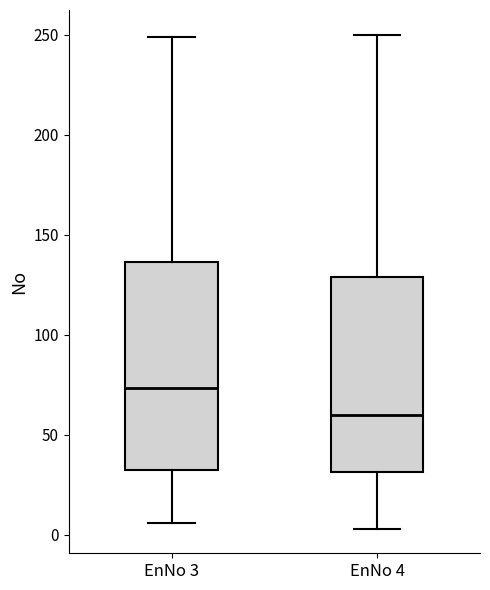

Which box's median line is the highest?

EnNo 3